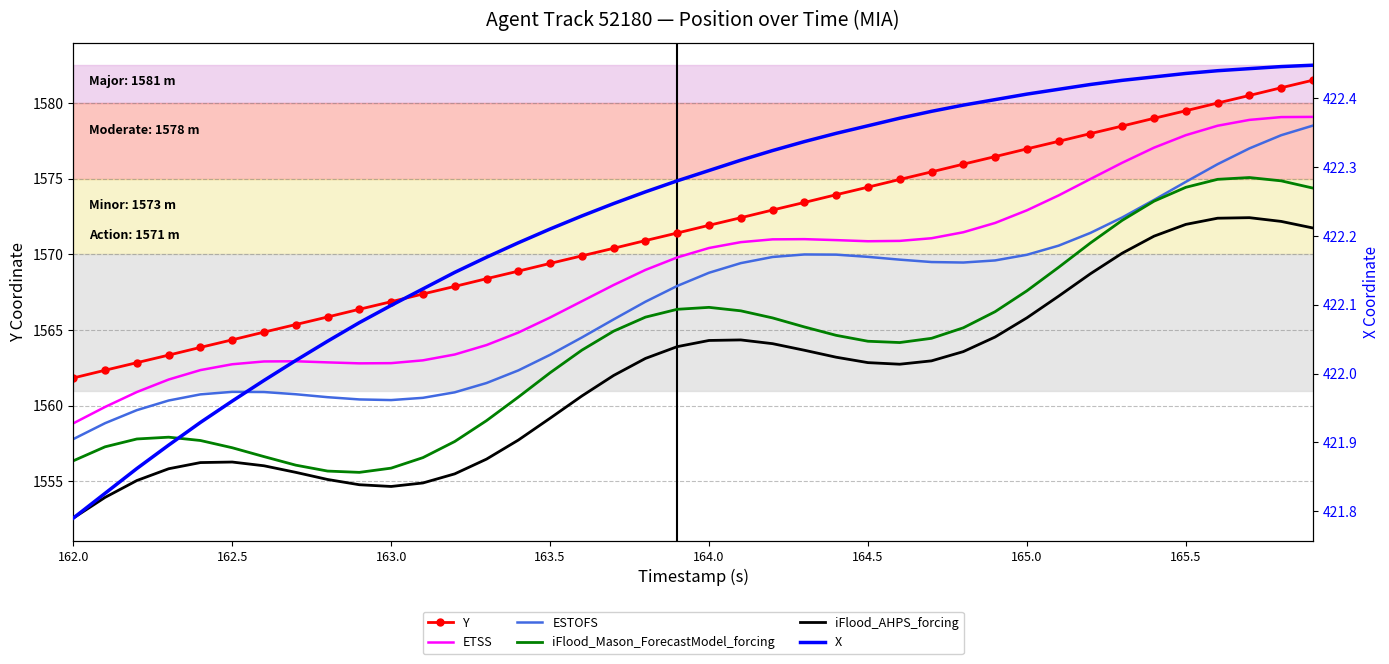

Rank the series by their maximum value, from lowest to highest.

X, iFlood_AHPS_forcing, iFlood_Mason_ForecastModel_forcing, ESTOFS, ETSS, Y